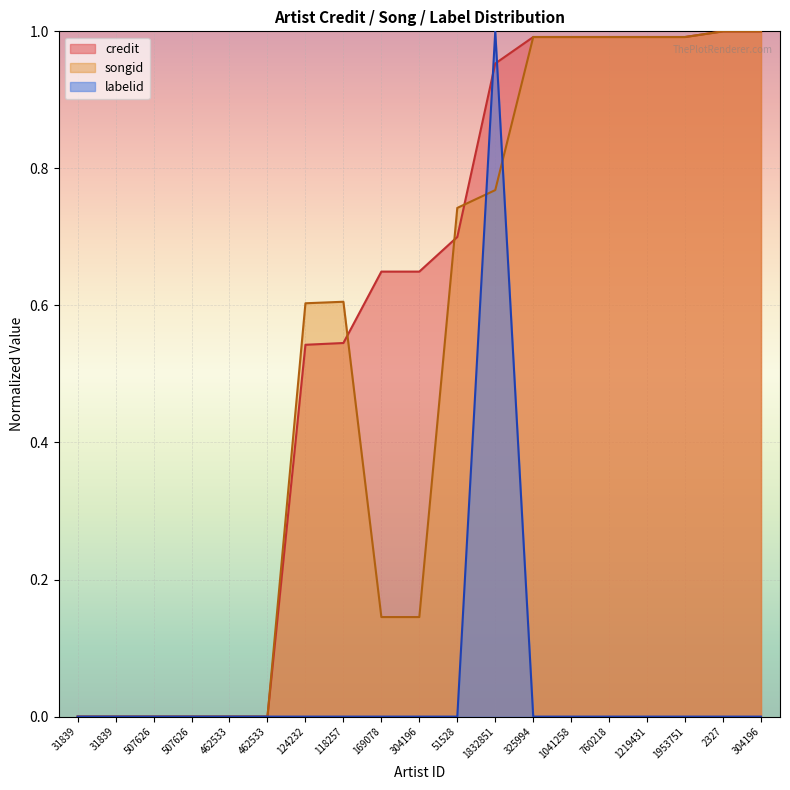

What are all the series names shown in the legend?

credit, songid, labelid